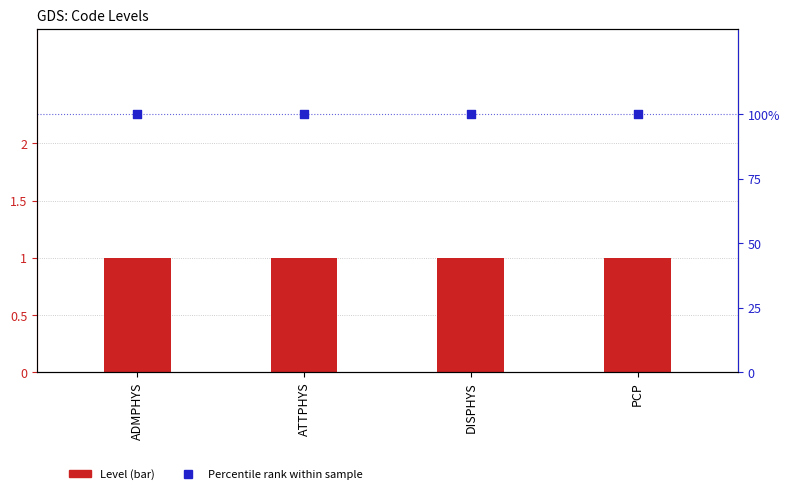

Is the value of Level at ATTPHYS greater than the value of Percentile rank within sample at ADMPHYS?

No